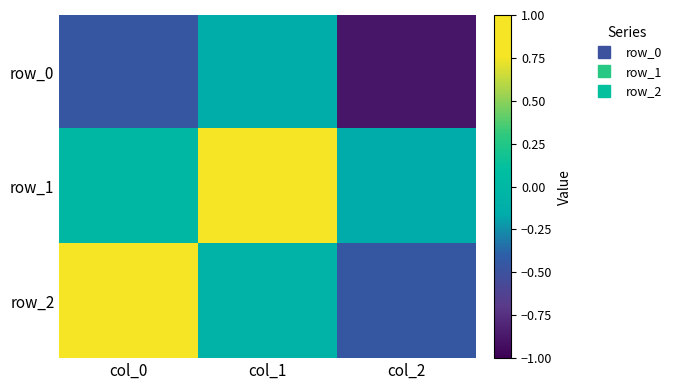

What is the spread (max minus min) of values at col_2?

0.7